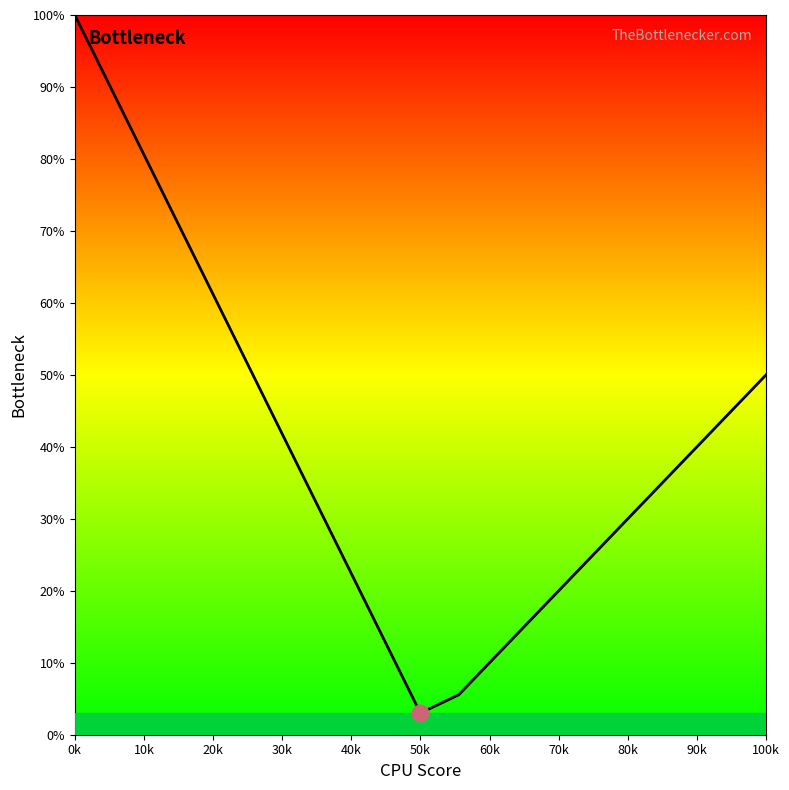

The chart shows a value of 6.6 at 12. True or false?

False